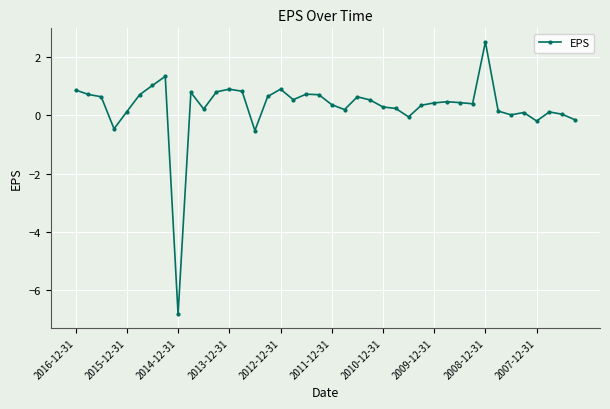

What is the value of the 14th point from the left?

0.8